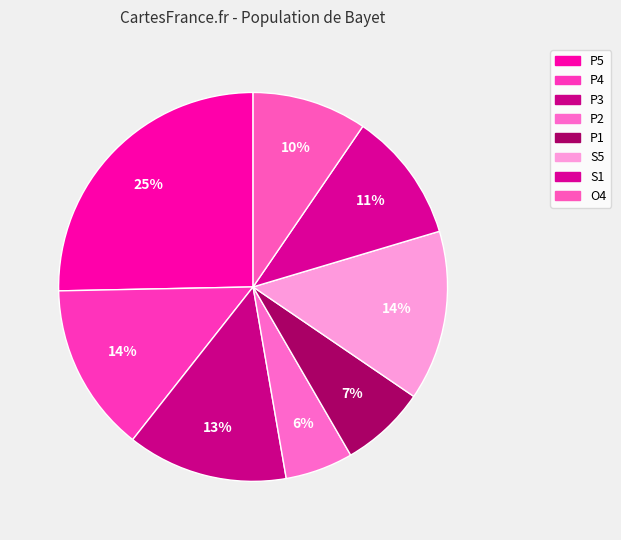

To the nearest percent, what percentage of the pie is P5?

25%